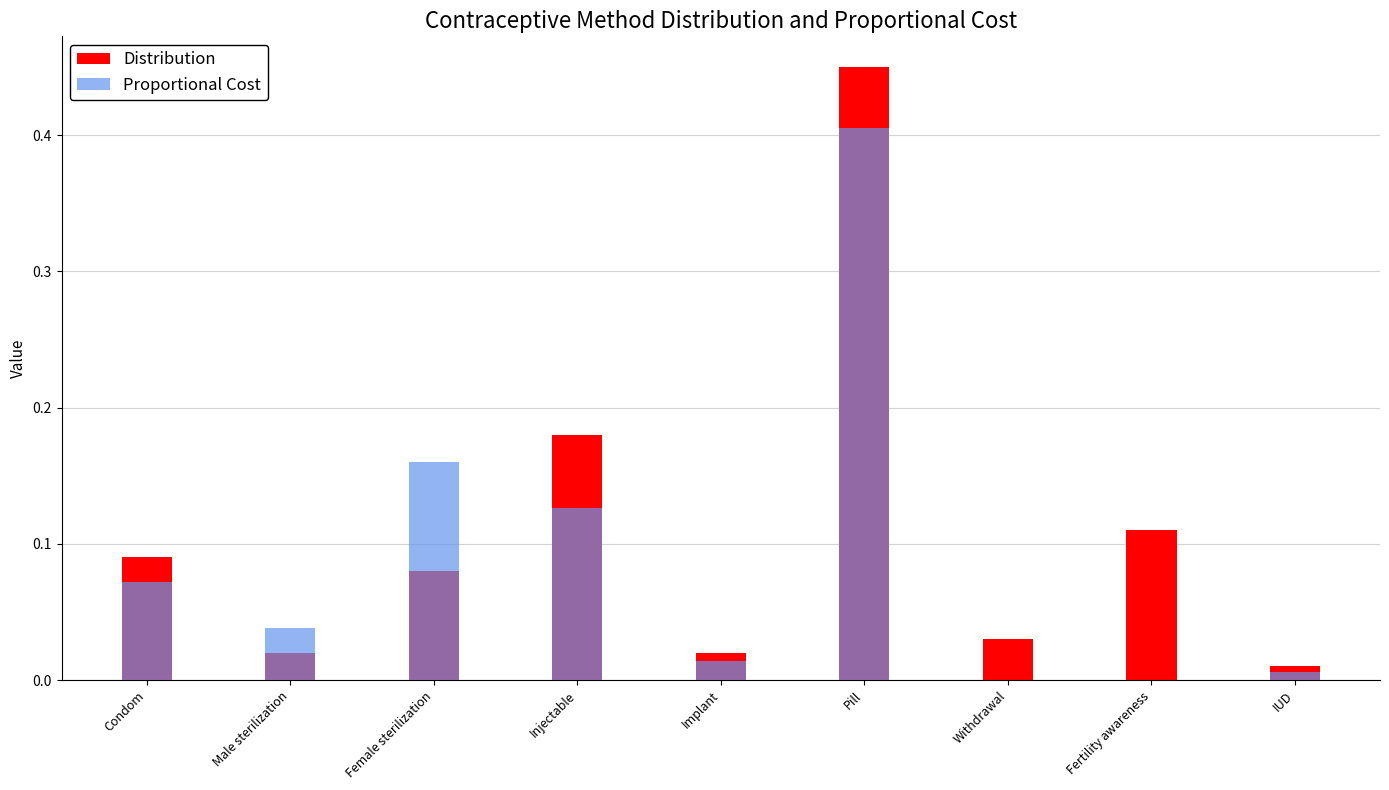

Reading left to right, transcribe all the data shown in this chart.

Distribution: Condom=0.1	Male sterilization=0.0	Female sterilization=0.1	Injectable=0.2	Implant=0.0	Pill=0.5	Withdrawal=0.0	Fertility awareness=0.1	IUD=0.0
Proportional Cost: Condom=0.1	Male sterilization=0.0	Female sterilization=0.2	Injectable=0.1	Implant=0.0	Pill=0.4	Withdrawal=0.0	Fertility awareness=0.0	IUD=0.0